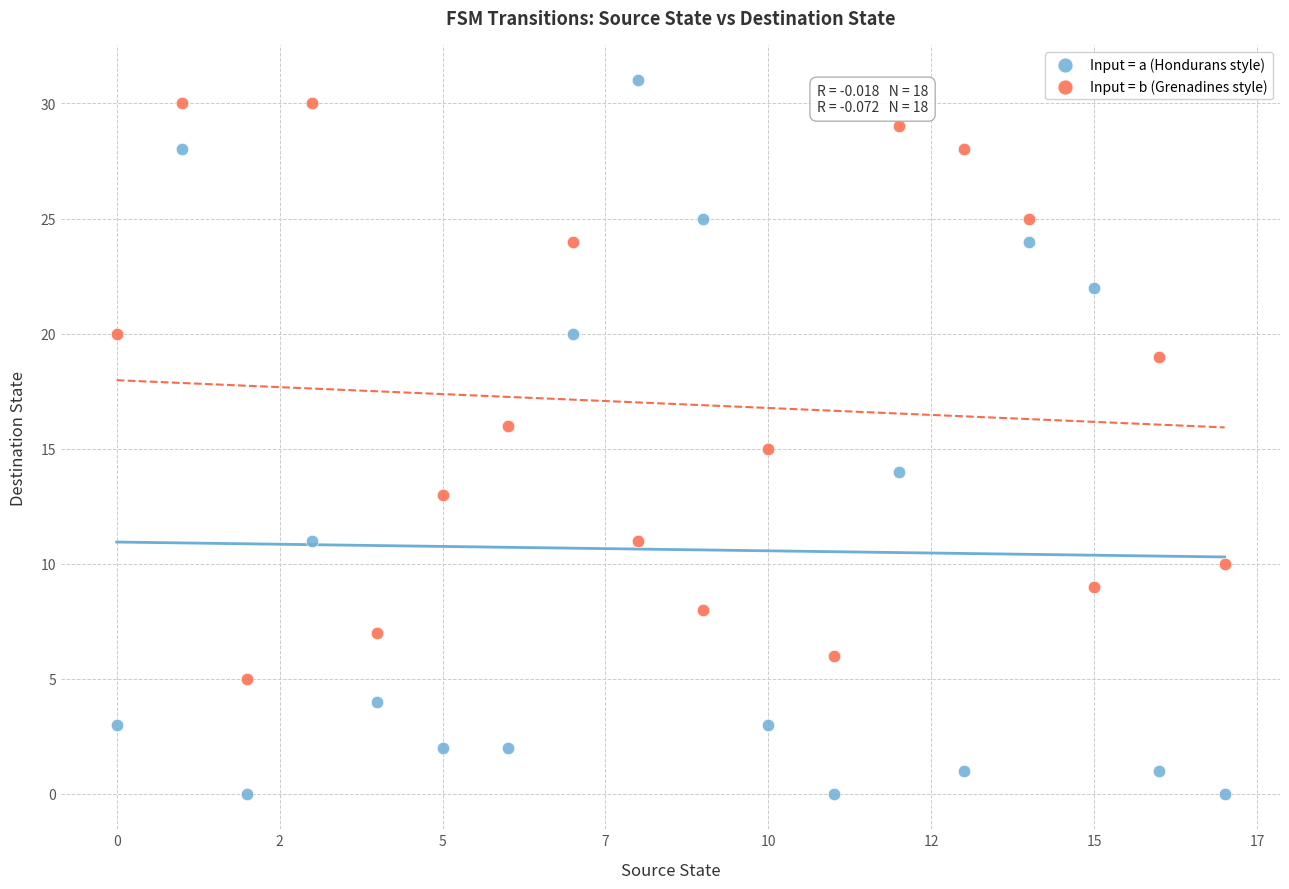

Across all data points, what is the range of Y values (max minus min)?

31